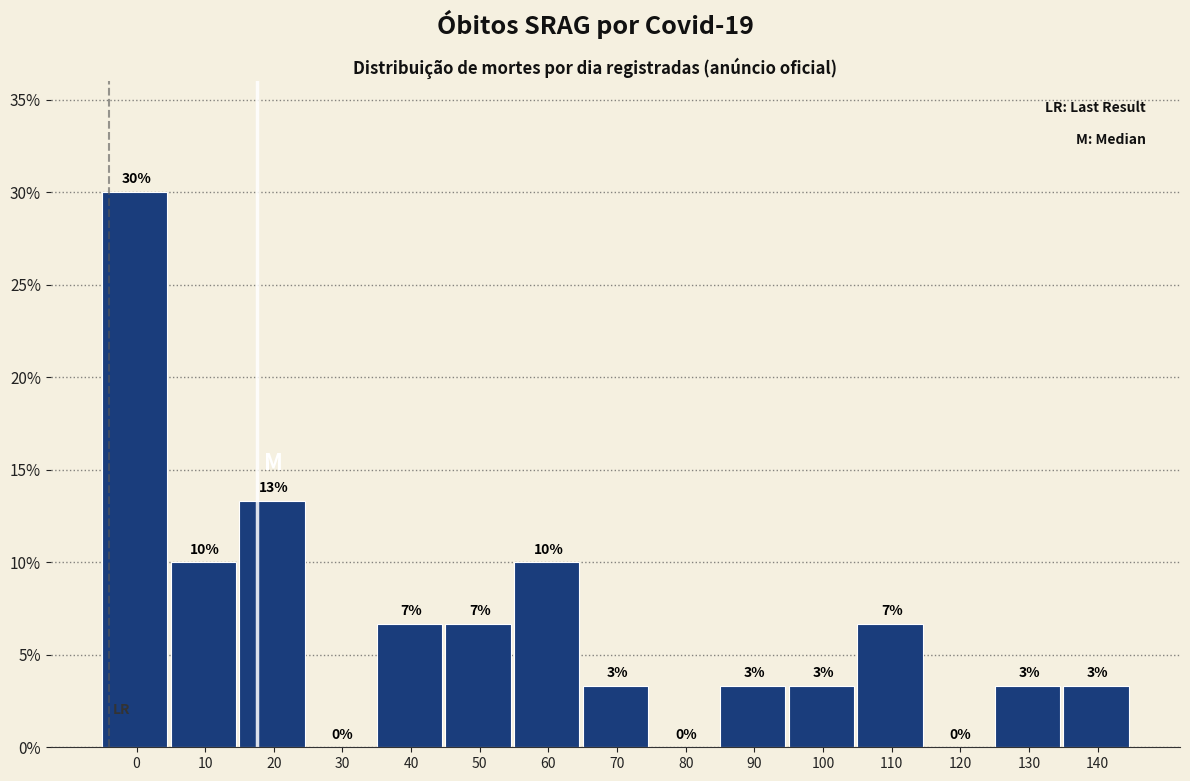

Are the bars horizontal?

No